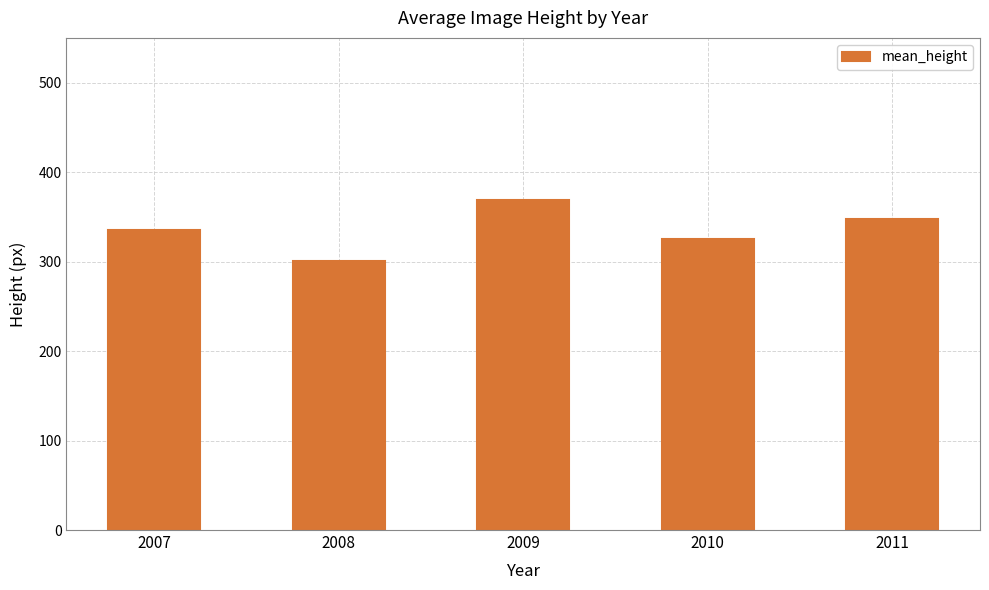

The chart shows a value of 643.2 at 2009. True or false?

False